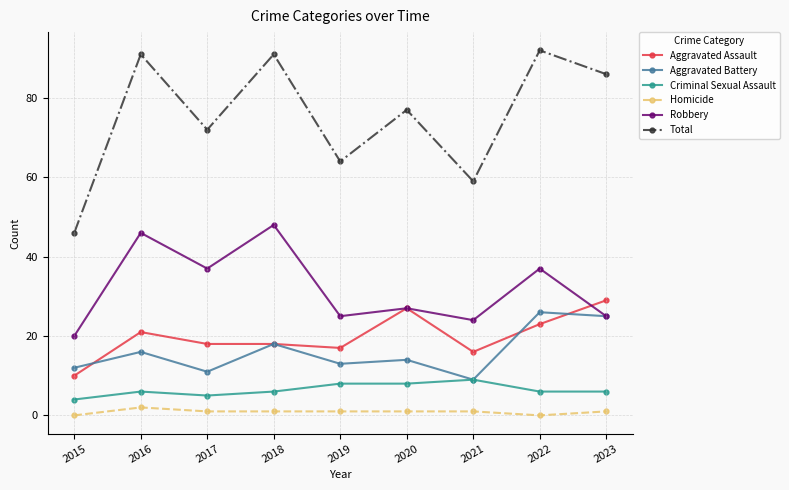

What is the difference between the maximum and minimum values in the Total series?

46